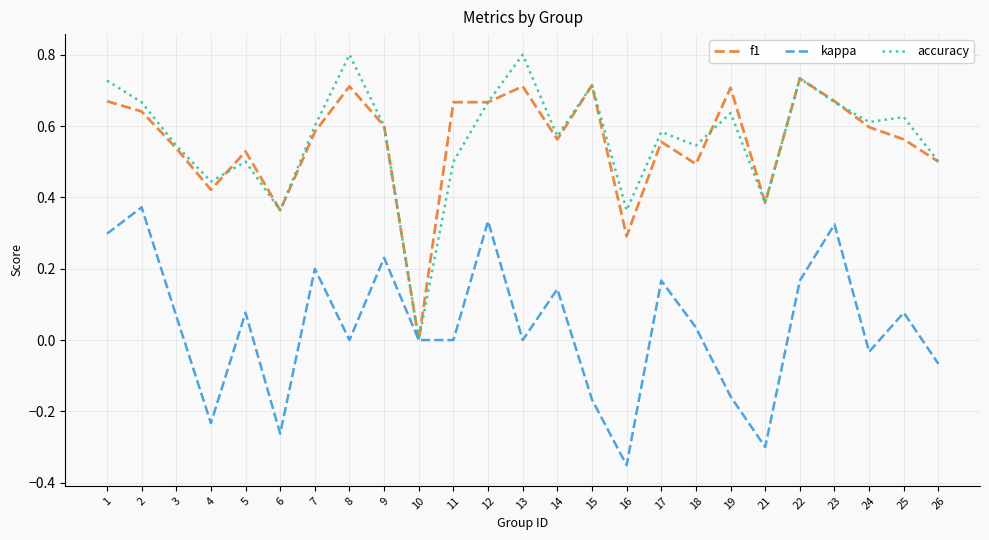

Rank the series by their maximum value, from highest to lowest.

accuracy, f1, kappa